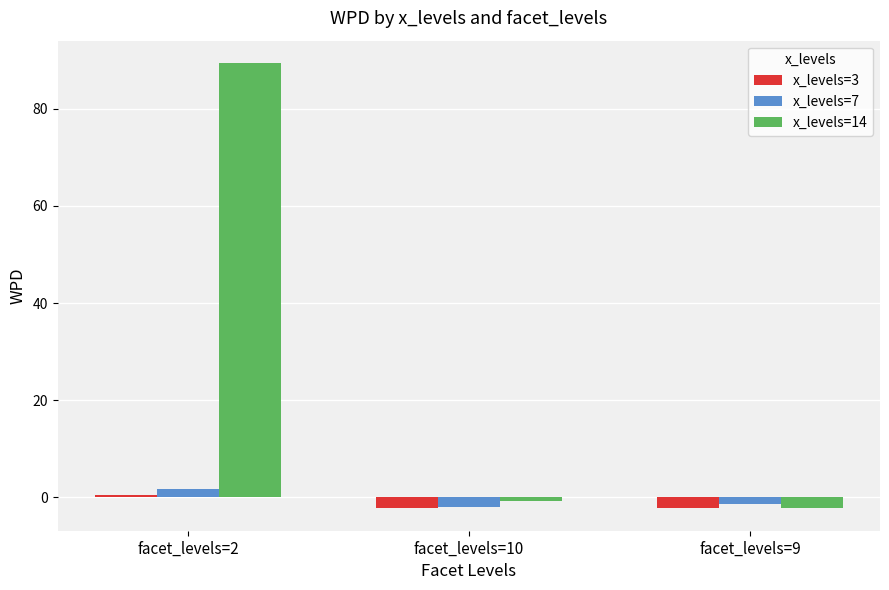

How many values in the x_levels=7 series exceed -1?

1